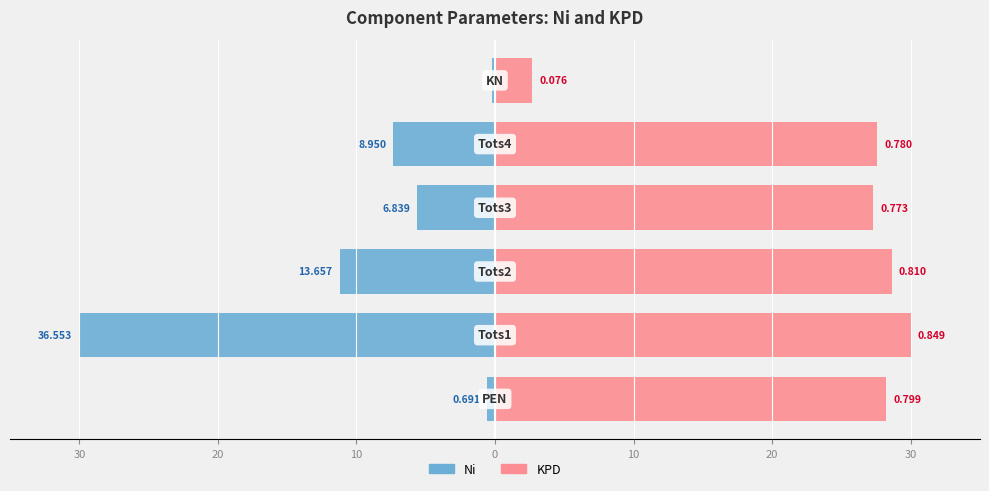

How many values in the KPD series are below 28?

3